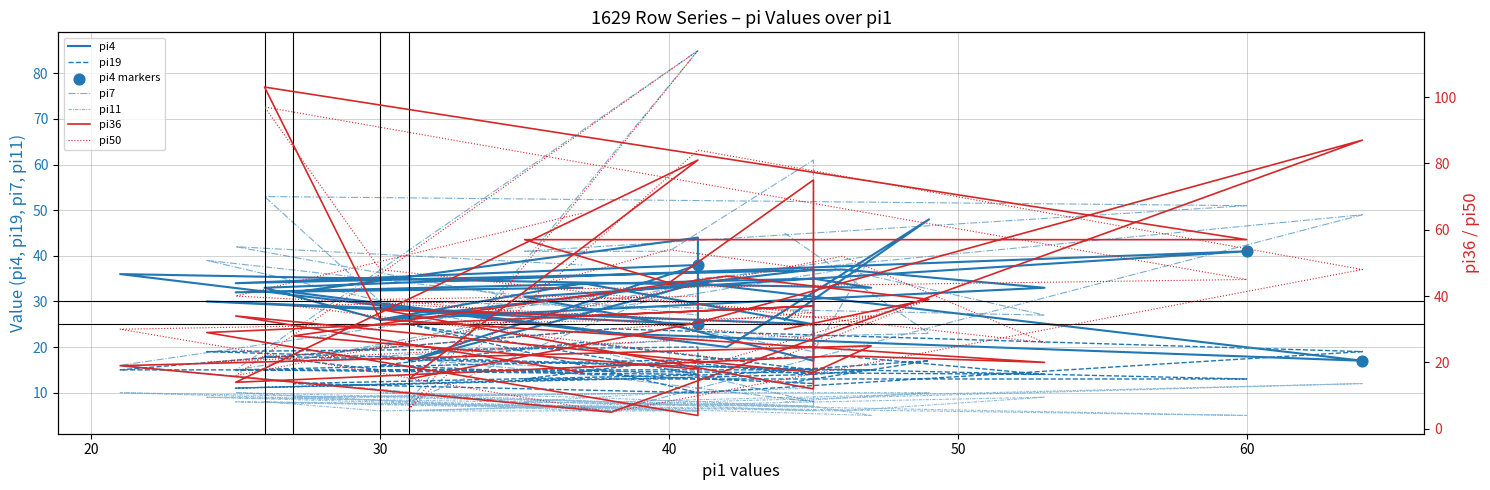

Which series has the widest spread of Y values?

pi50